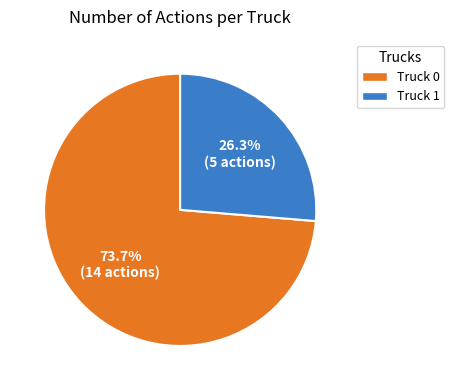

Rank the categories by value from highest to lowest.

Truck 0, Truck 1